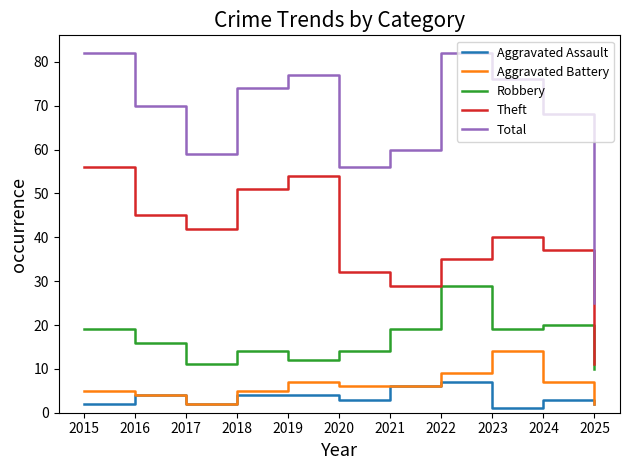

Which series has the largest total across all categories?

Total